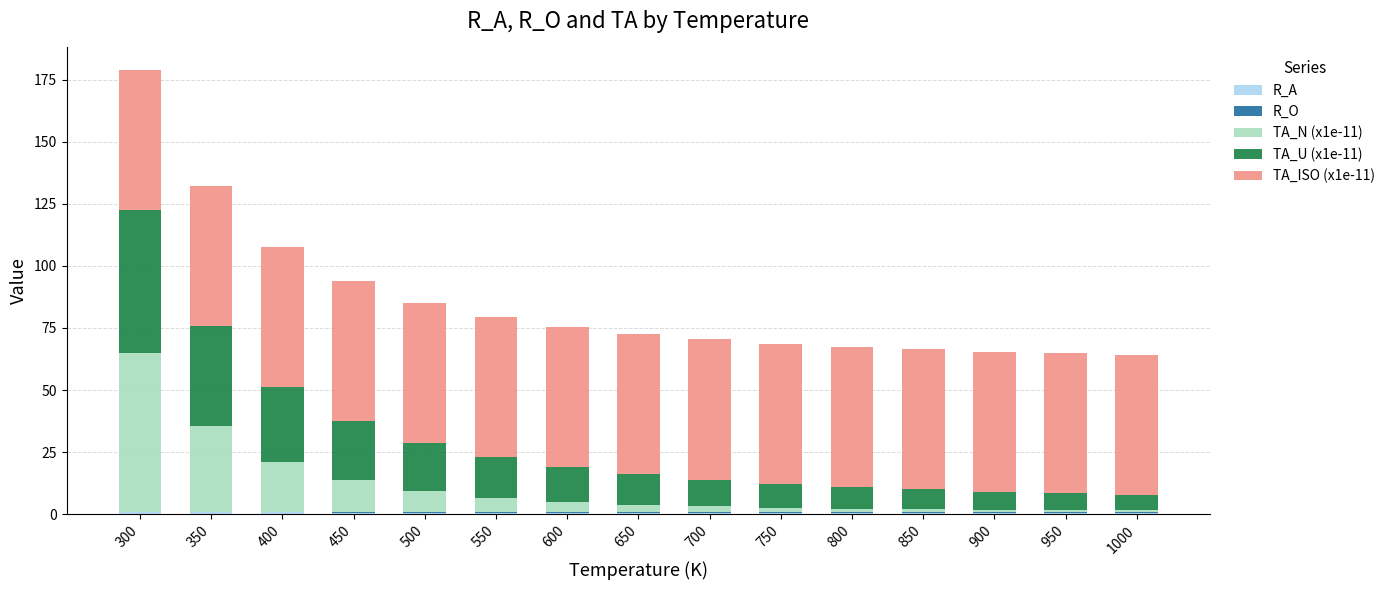

At which category is the sum across all series the highest?

300